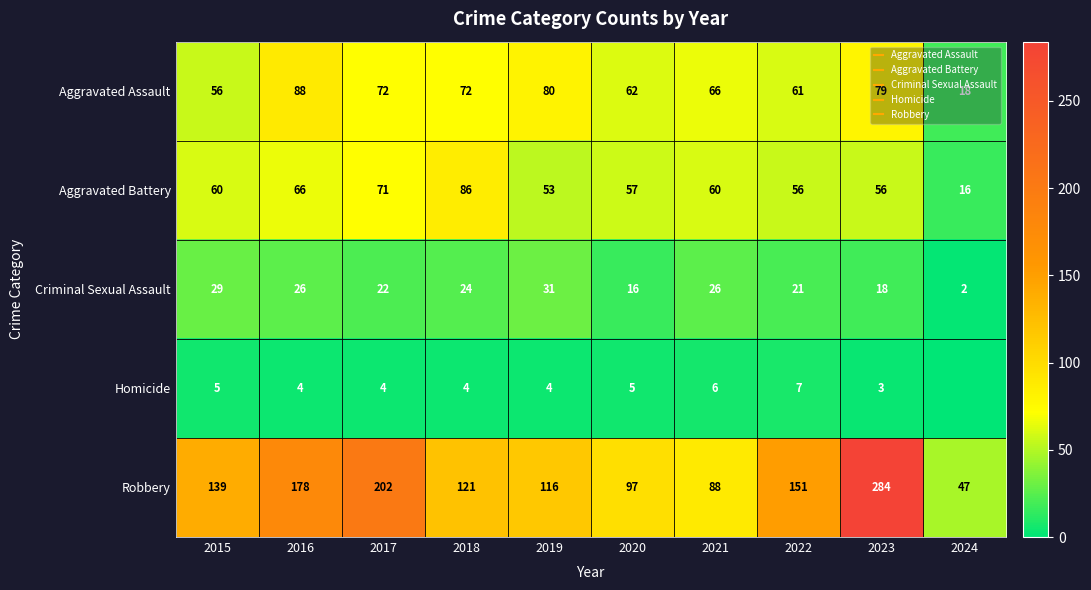

Which has a higher value, 2019 or 2021?

2019